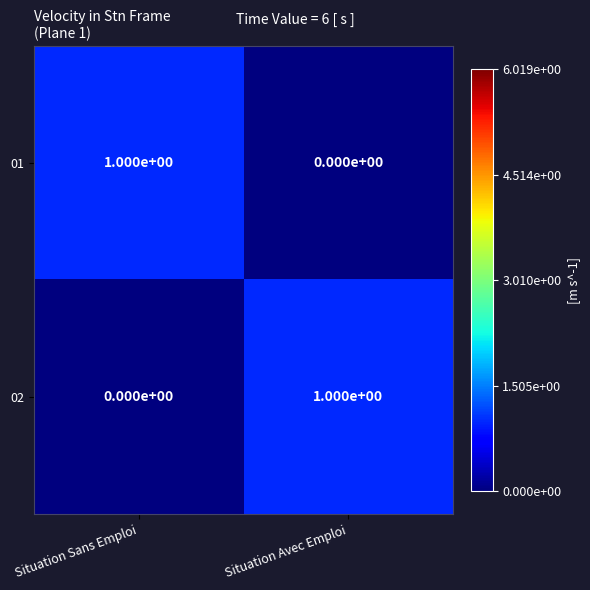

What is the maximum value shown in the chart?

1